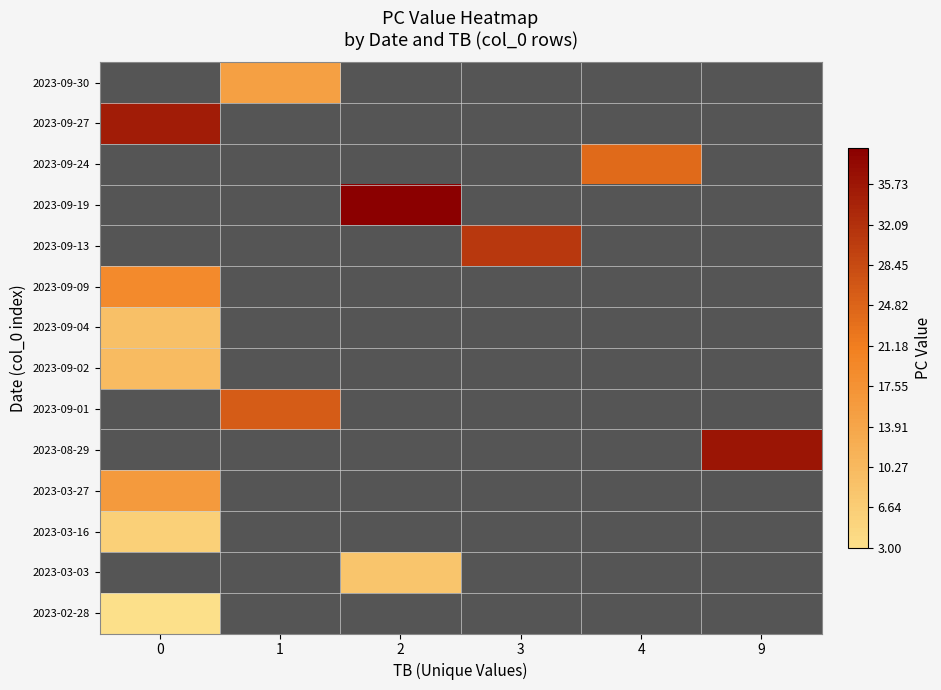

Which series has the largest range (max minus min)?

2023-09-27